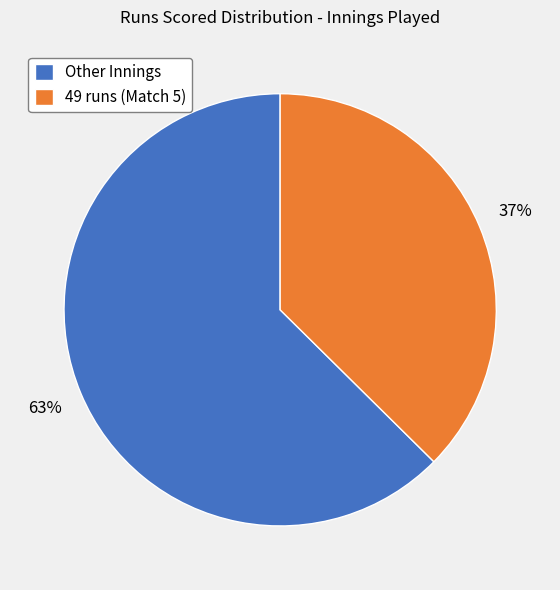

To the nearest percent, what is the combined percentage of 49 runs (Match 5) and Other Innings?

100%